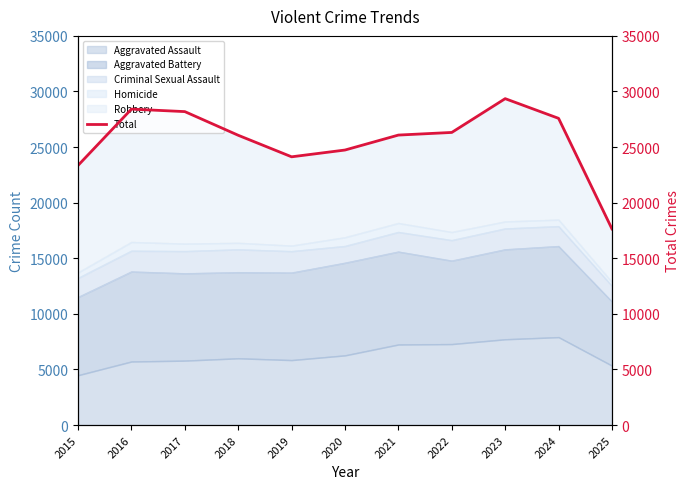

At which category does the data reach its first local peak?

2016